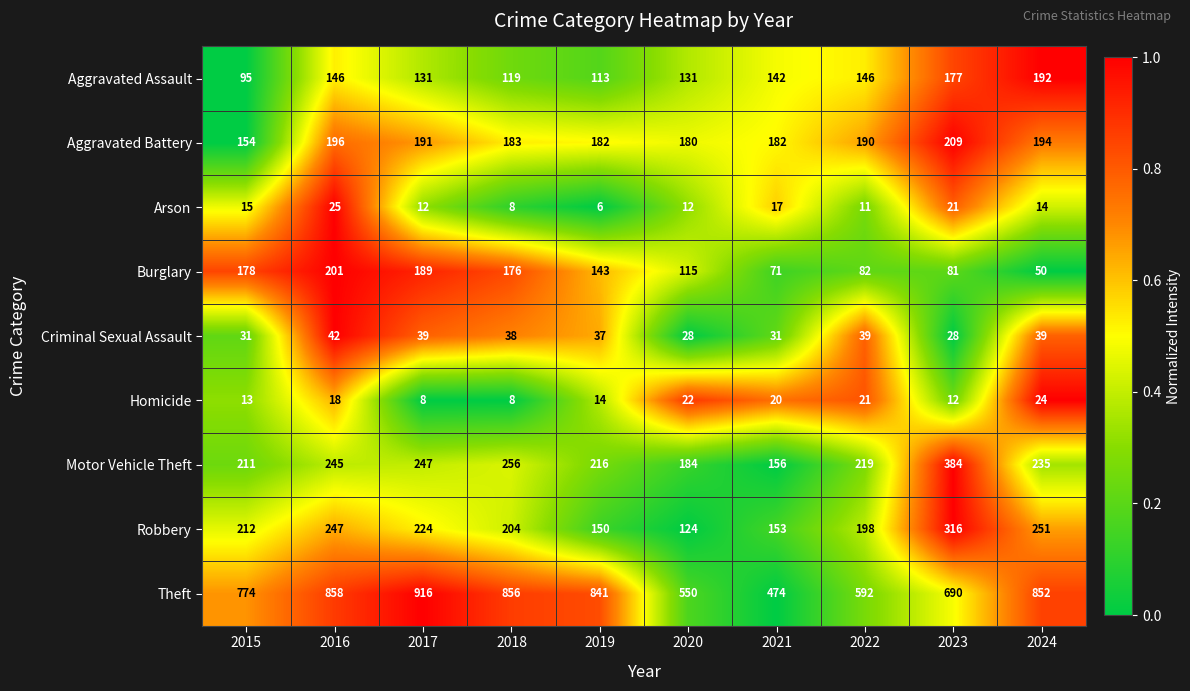

Read the Robbery value at 2015.

212